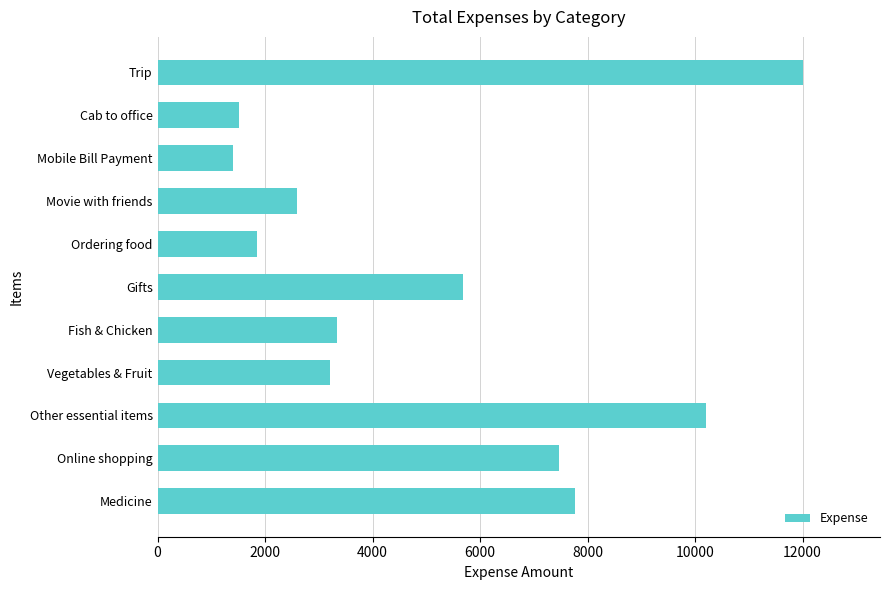

How many bars are there in total?

11